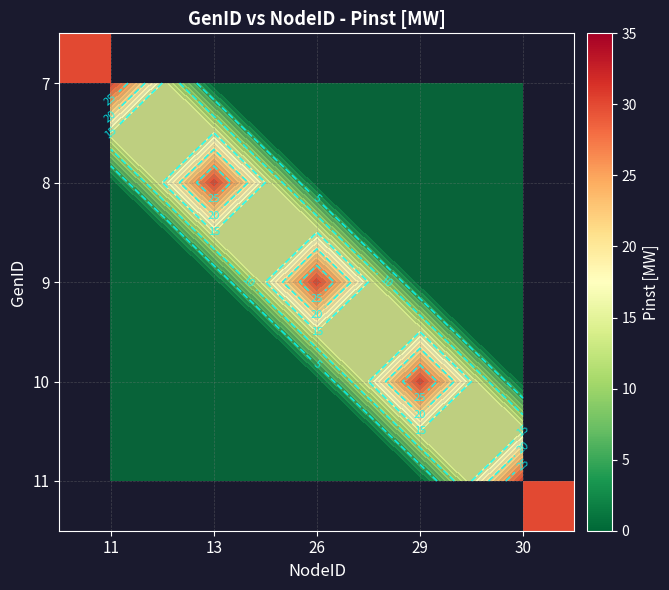

The 11 series shows 30 at 30. True or false?

True